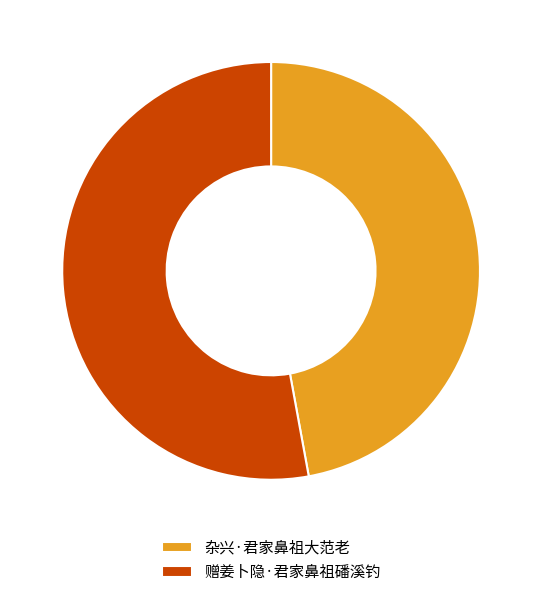

Approximately how many times larger is the value at 杂兴·君家鼻祖大范老 compared to 赠姜卜隐·君家鼻祖磻溪钓?

0.9